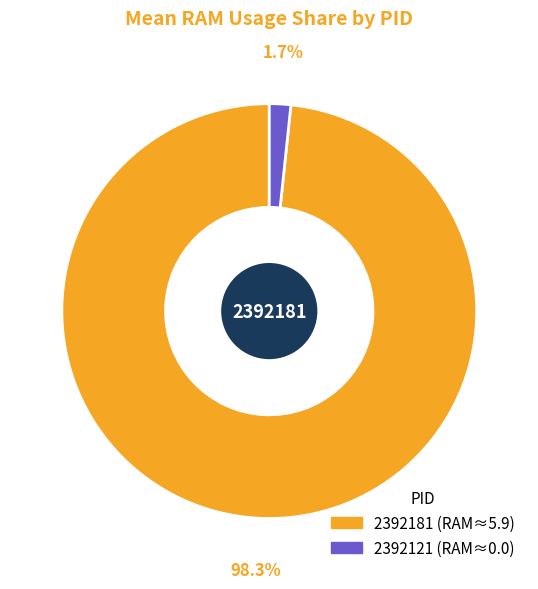

Which slice is the largest?

2392181 (RAM≈5.9)